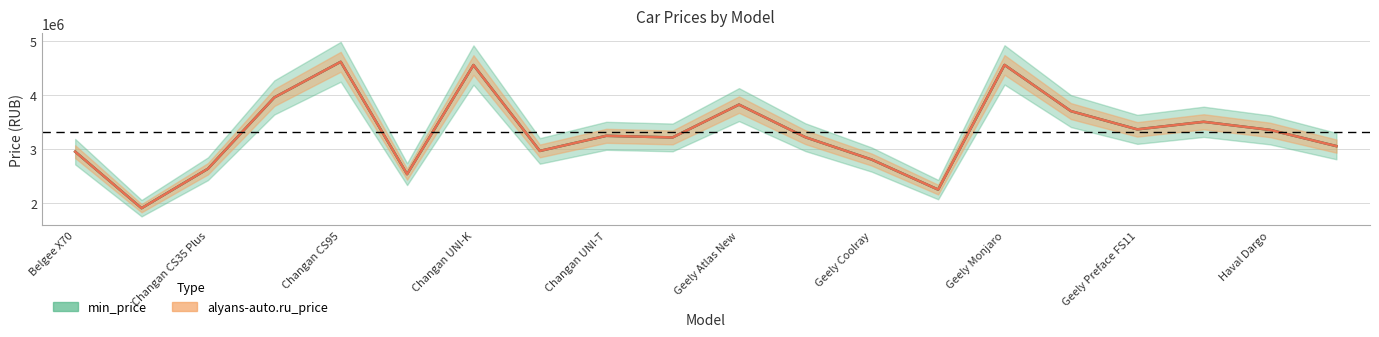

Rank the series by their maximum value, from lowest to highest.

min_price, alyans-auto.ru_price